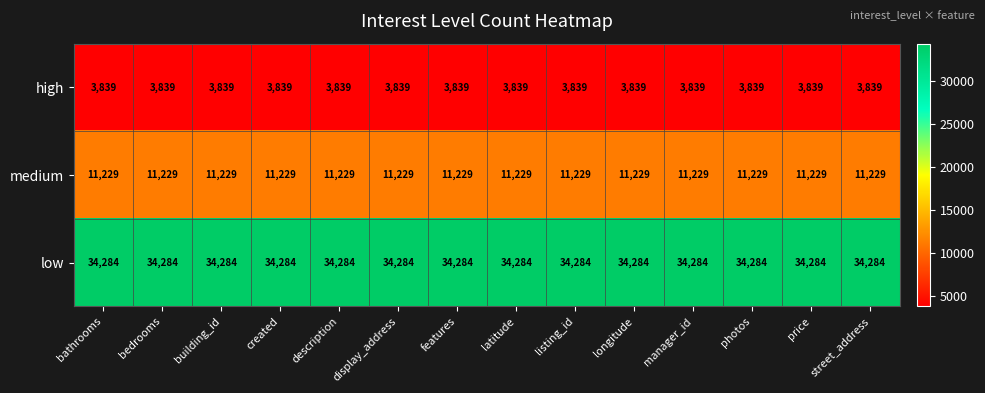

How many data points does each series have?

14